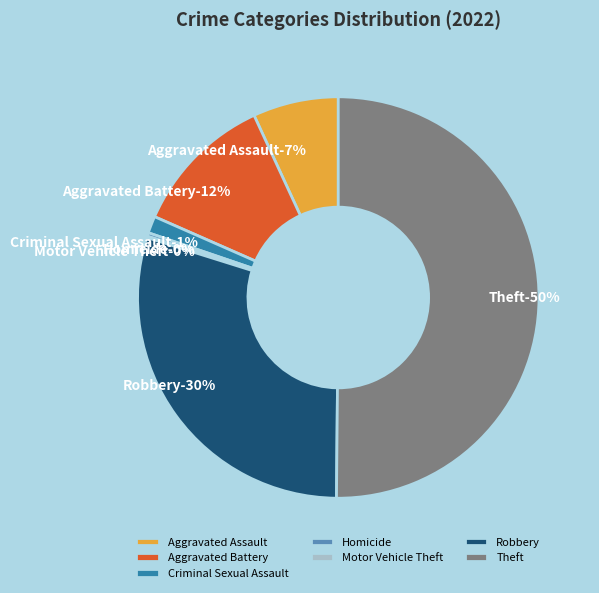

What percentage is the Aggravated Assault slice, to the nearest percent?

7%